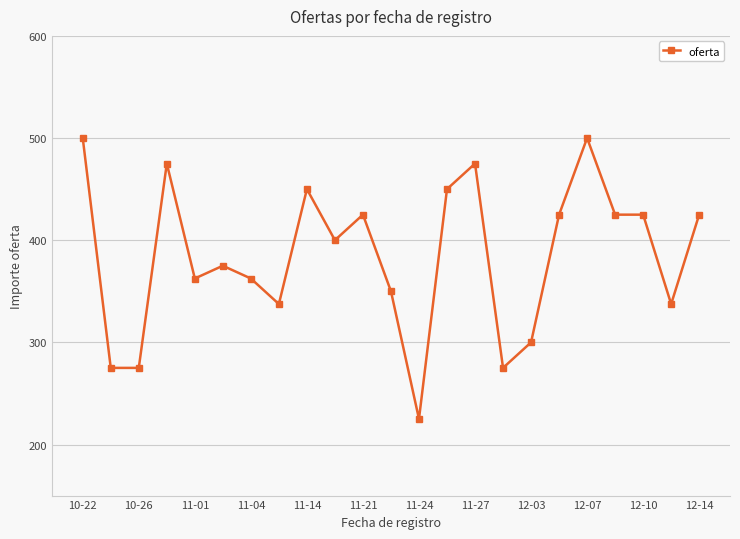

How many data points are less than 400?

11